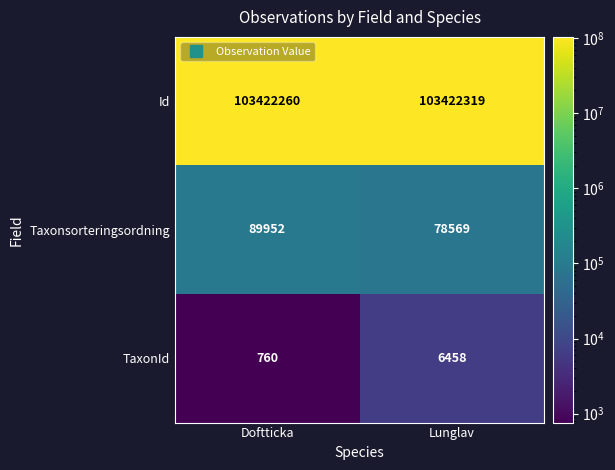

What is the total value across all series at Doftticka?

103512972